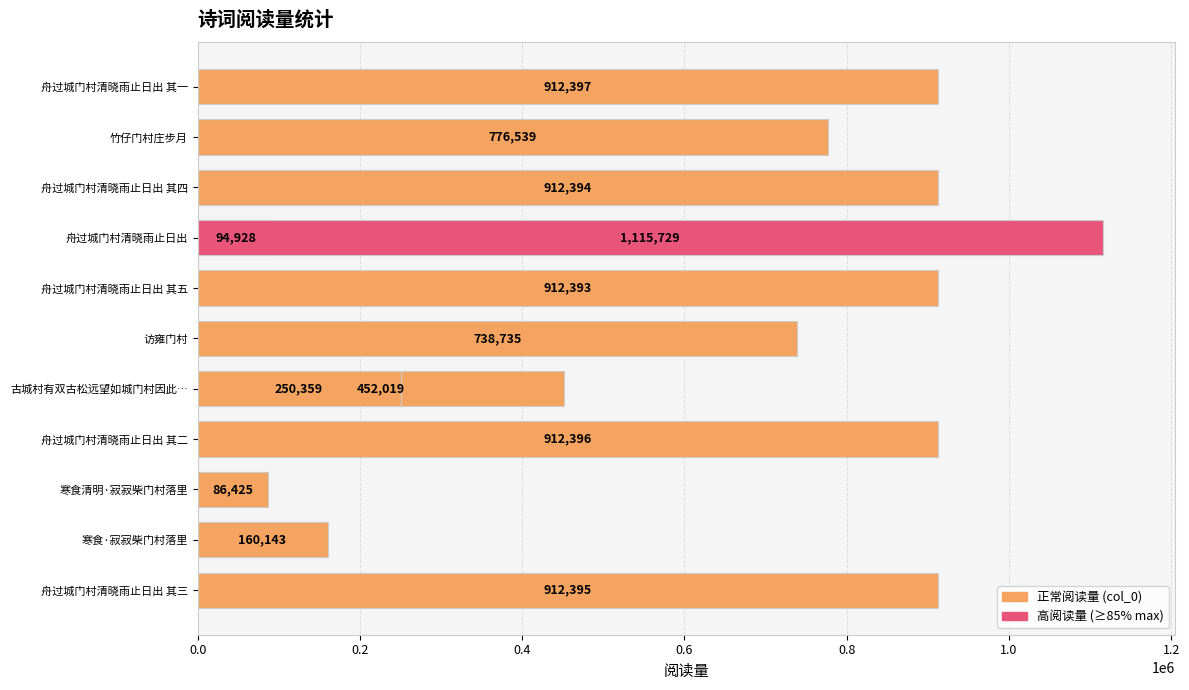

What is the greatest value displayed?

1115729